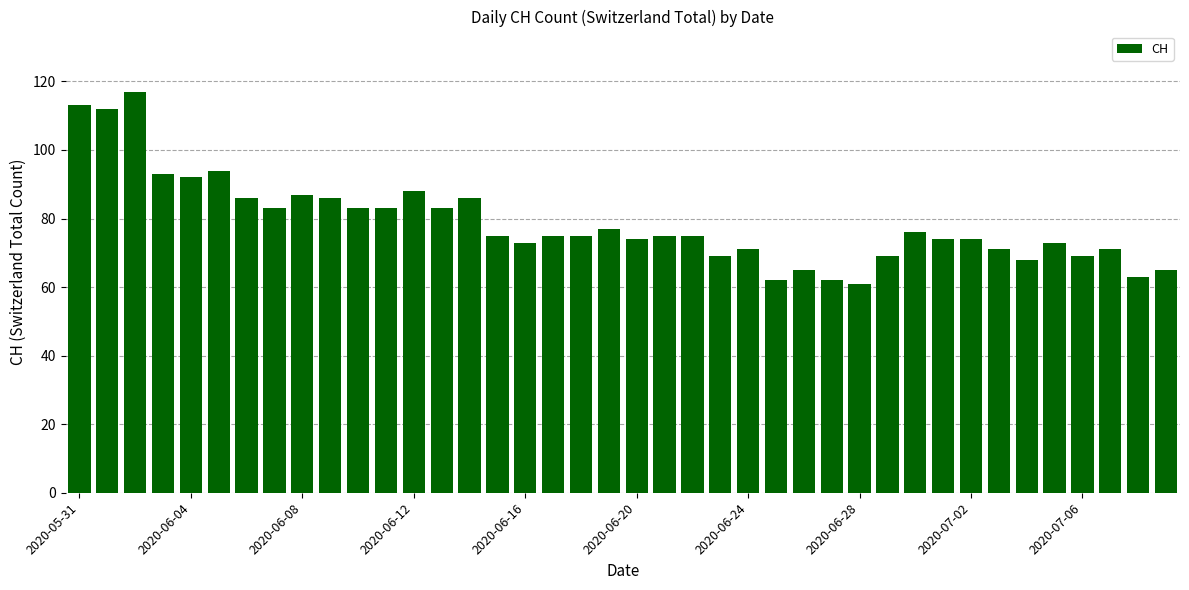

What is the value of the 4th bar from the left?

93